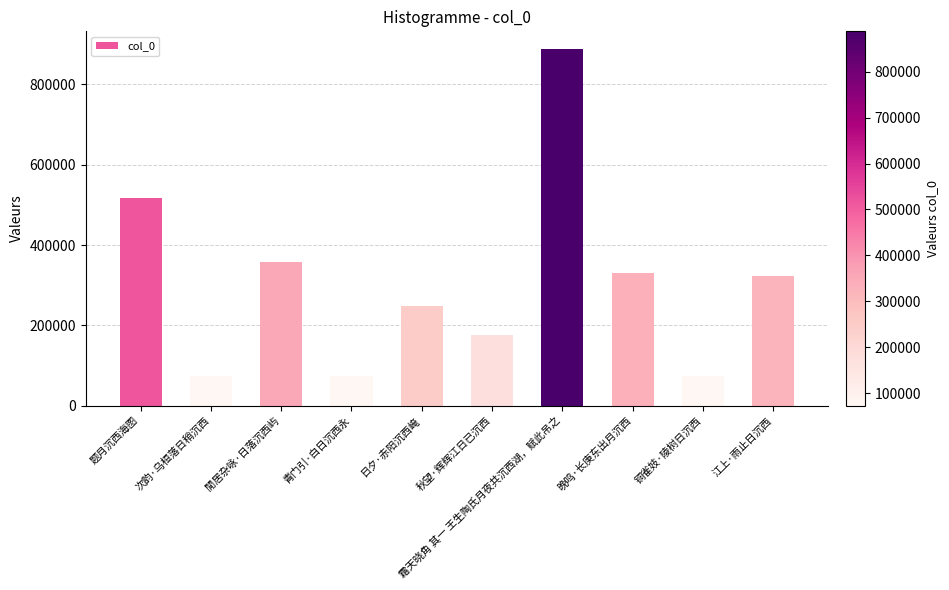

What is the ratio of the value at 次韵·乌桓落日稍沉西 to the value at 秋望·辉辉江日已沉西?

0.4